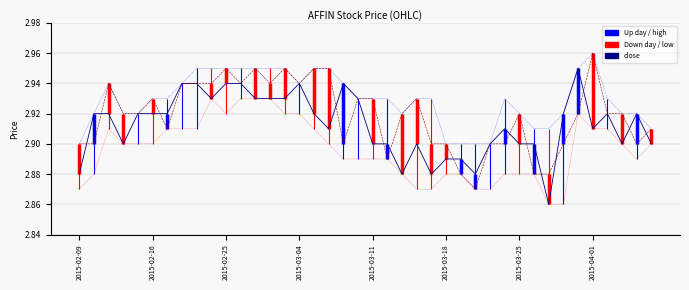

True or false: low and open cross at least once.

False